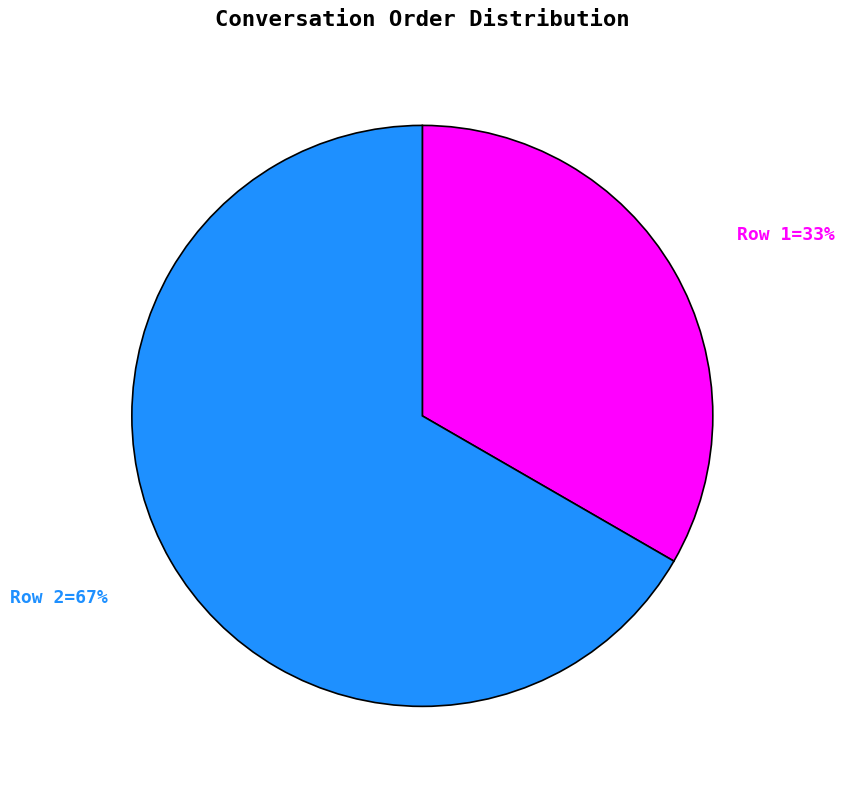

Count the number of slices in the pie.

2